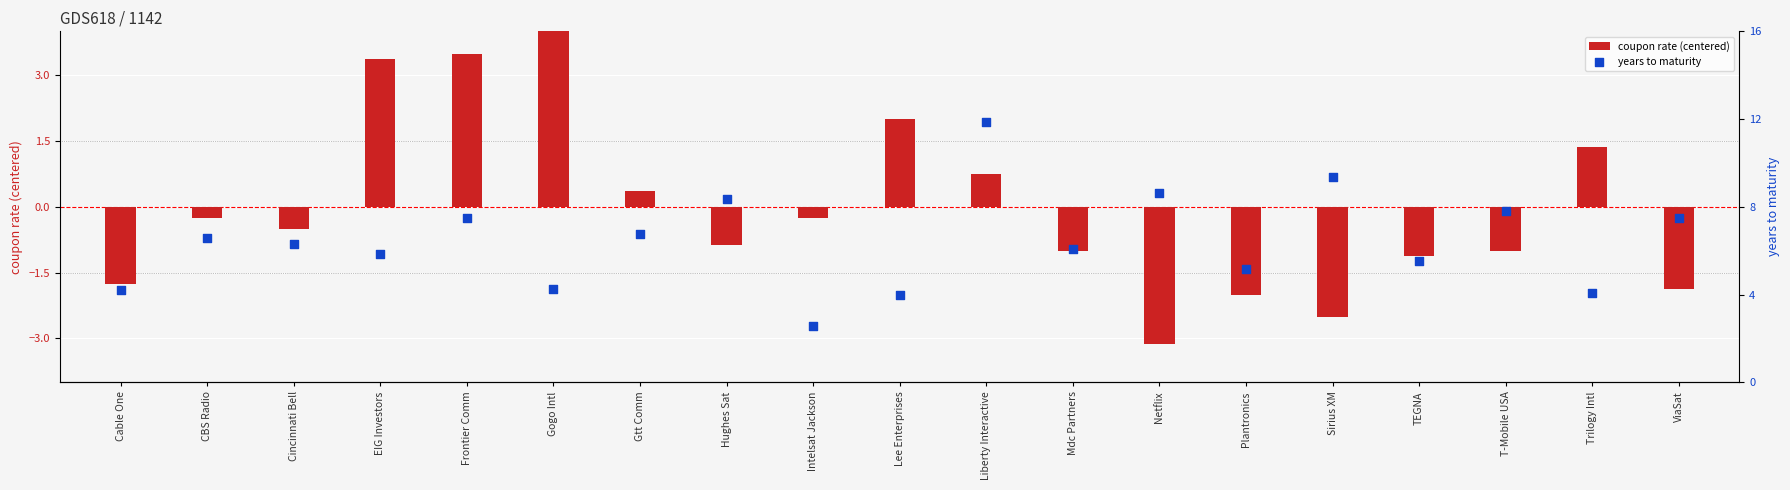

What is the total value across all series at Frontier Comm?

11.0